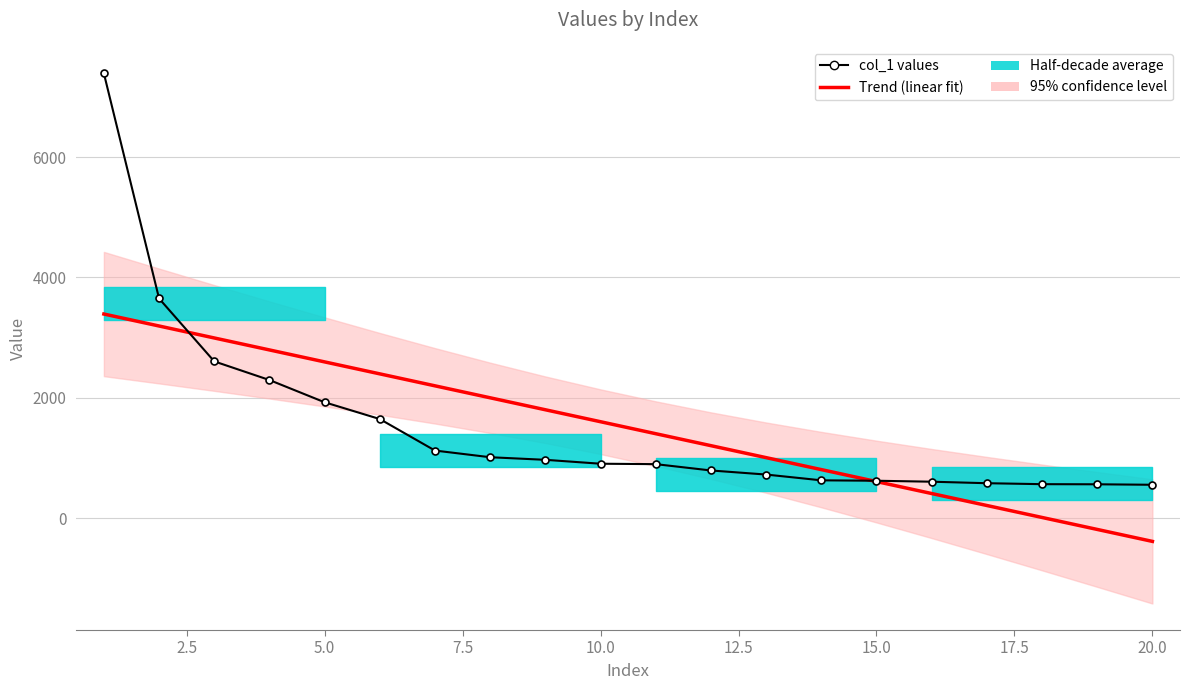

Is this an area chart (filled region under the line)?

No